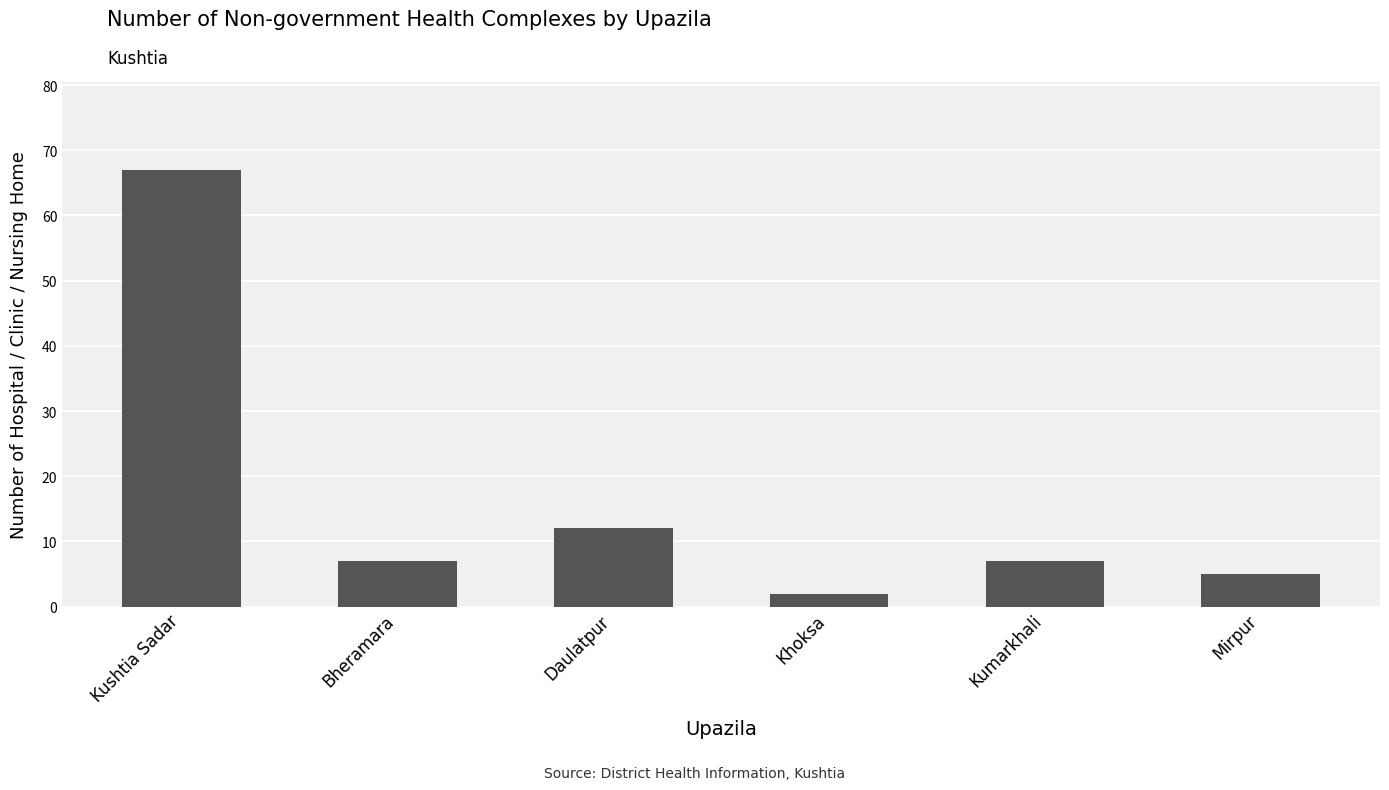

Reading right to left, what are all the values shown in this chart?

Mirpur=5	Kumarkhali=7	Khoksa=2	Daulatpur=12	Bheramara=7	Kushtia Sadar=67